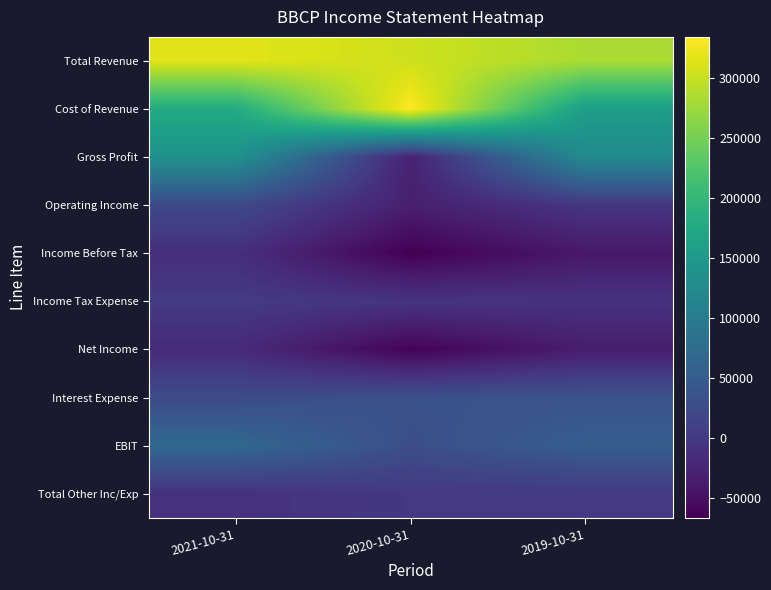

Rank the series by their maximum value, from highest to lowest.

Cost of Revenue, Total Revenue, Gross Profit, EBIT, Interest Expense, Operating Income, Income Tax Expense, Total Other Inc/Exp, Income Before Tax, Net Income